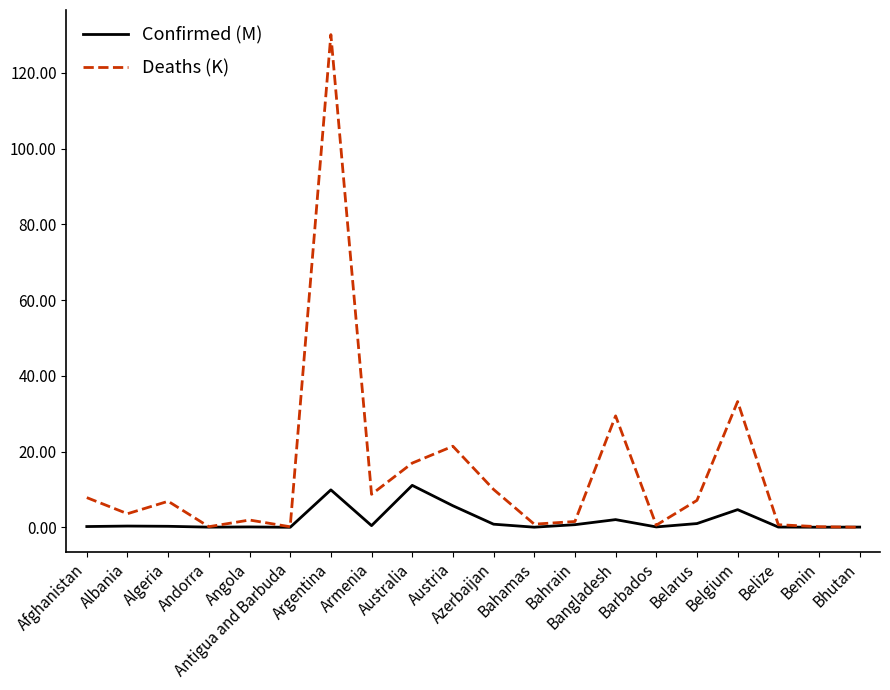

True or false: Confirmed (M) has a value of 1.0 at Belarus.

True